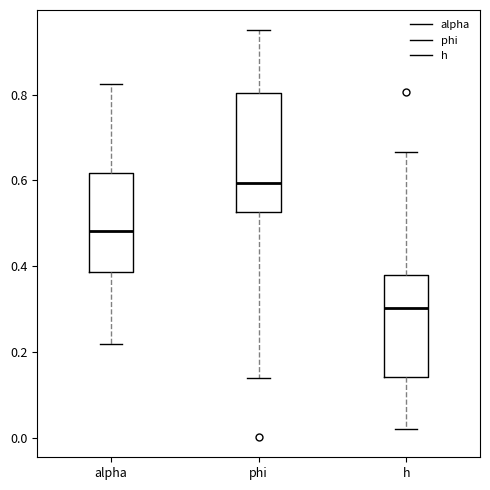

Which box is the tallest, from its lower edge to its upper edge?

phi